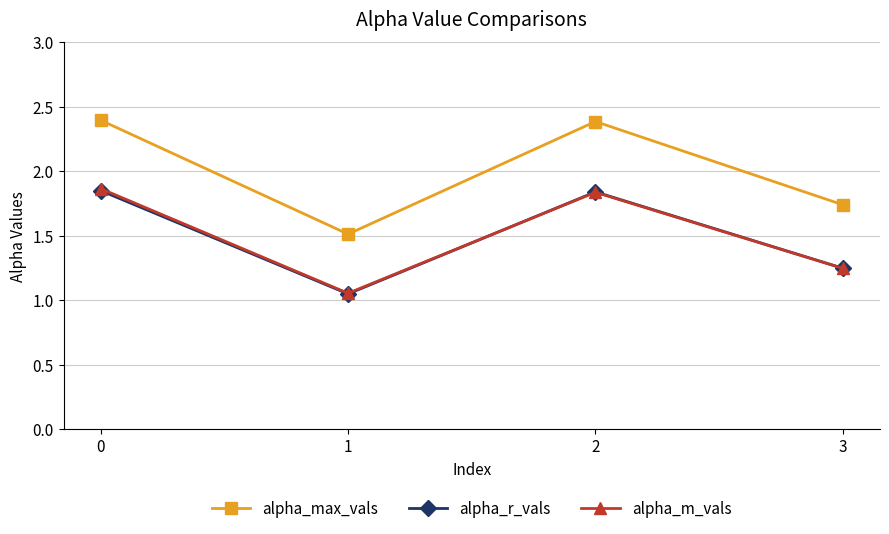

How many interior local valleys does the alpha_max_vals series have?

1